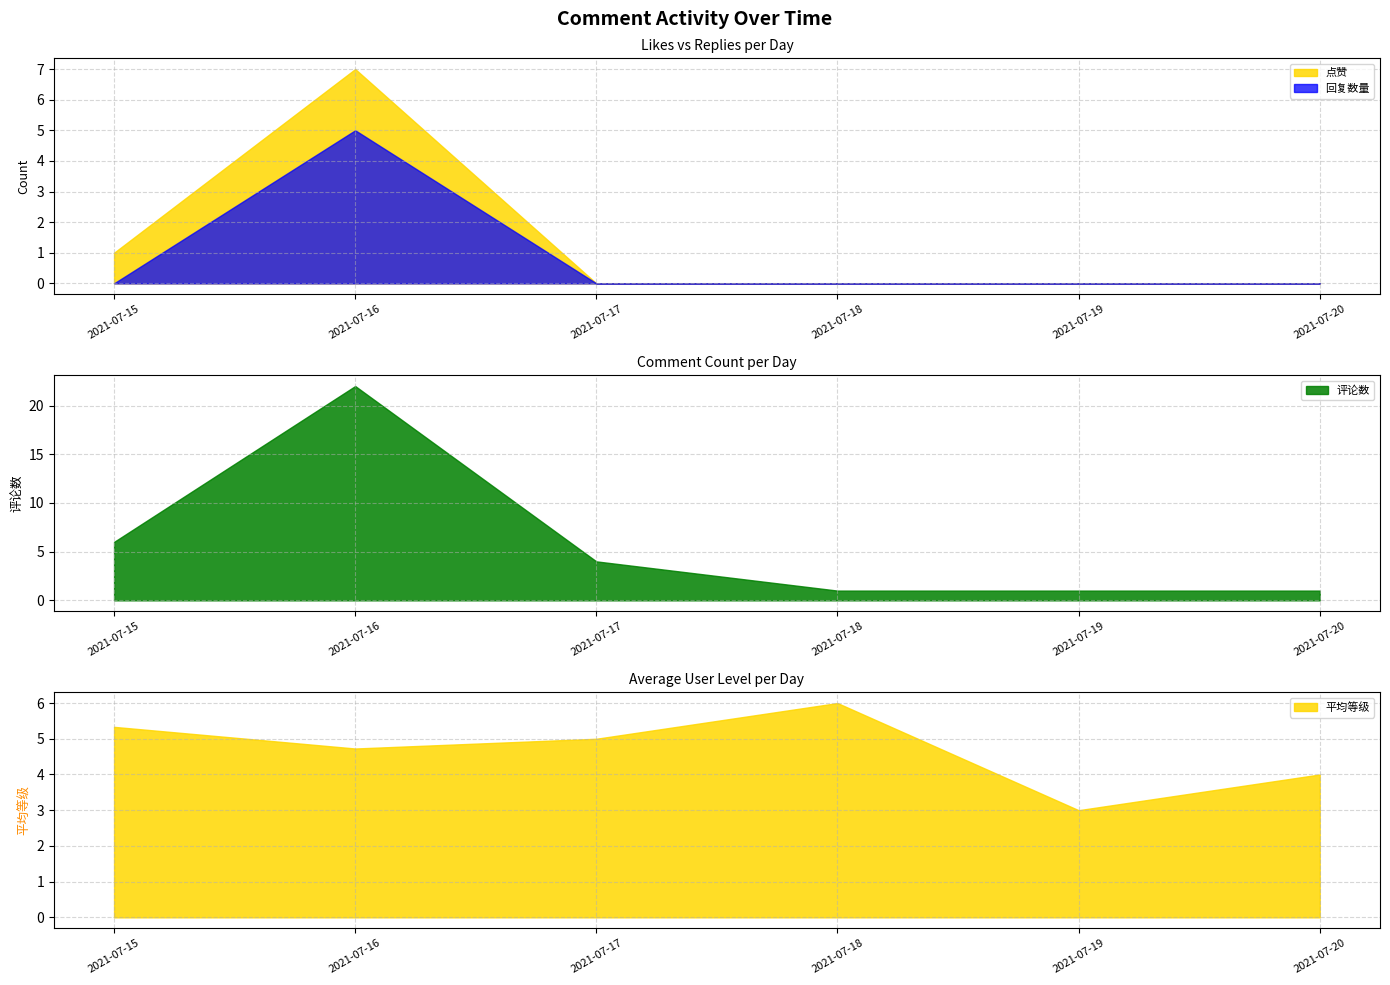

Where is 点赞 nearest to the value 3?

2021-07-15